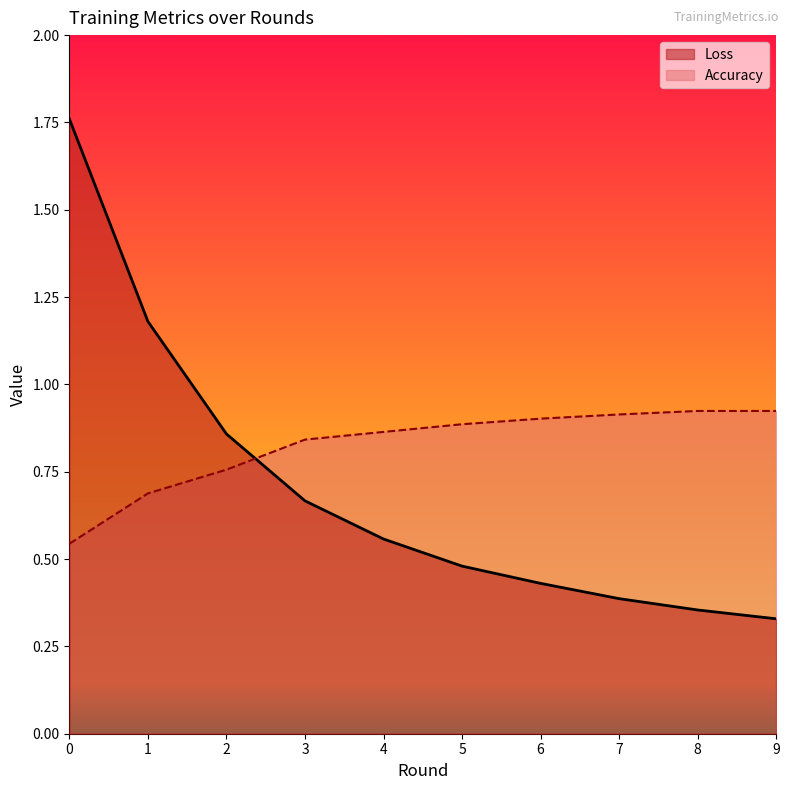

Where do Accuracy and Loss first cross each other?

2 and 3